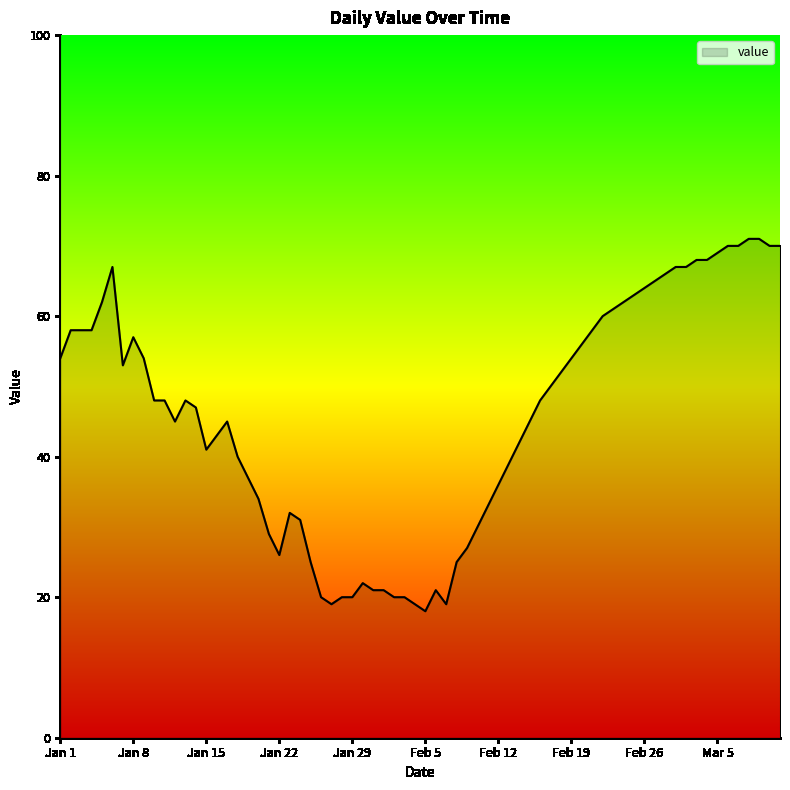

What is the difference between the maximum and minimum values?

53